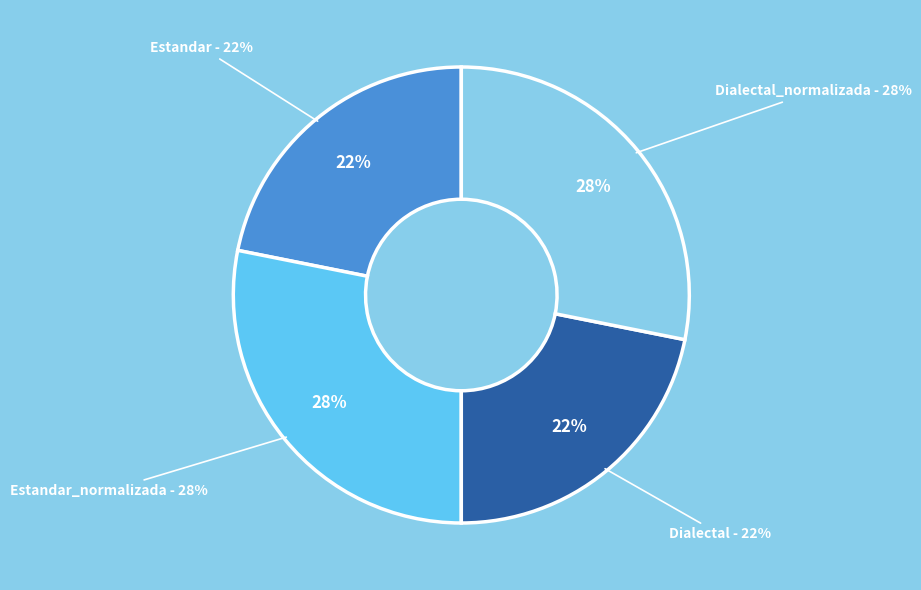

True or false: Dialectal_normalizada accounts for 28% of the total.

True